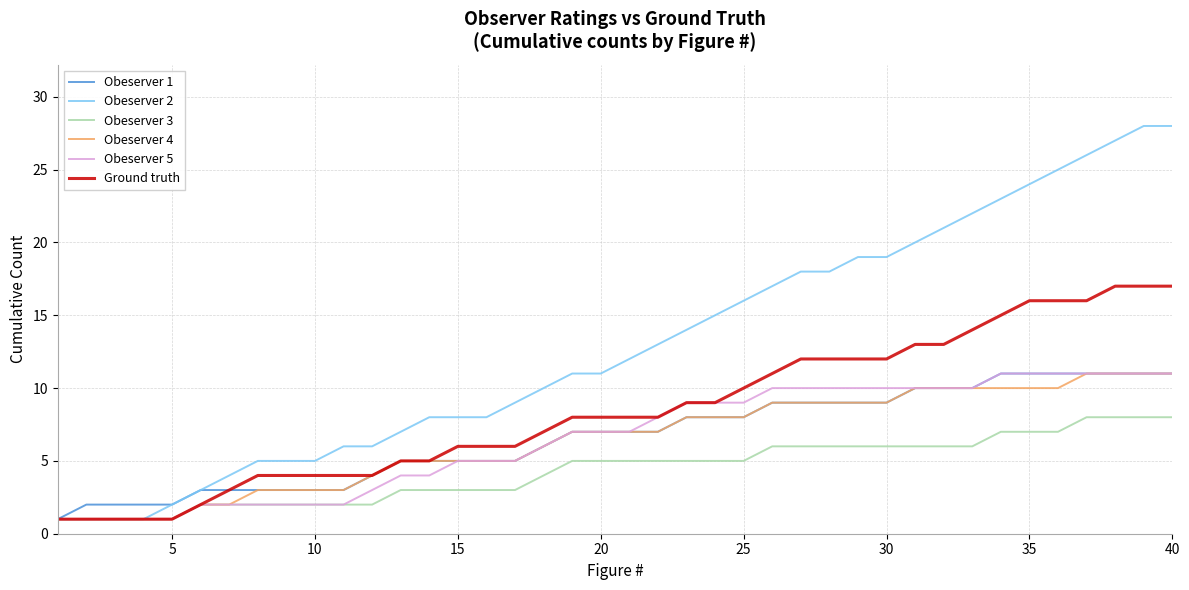

What is the maximum value shown in the chart?

28